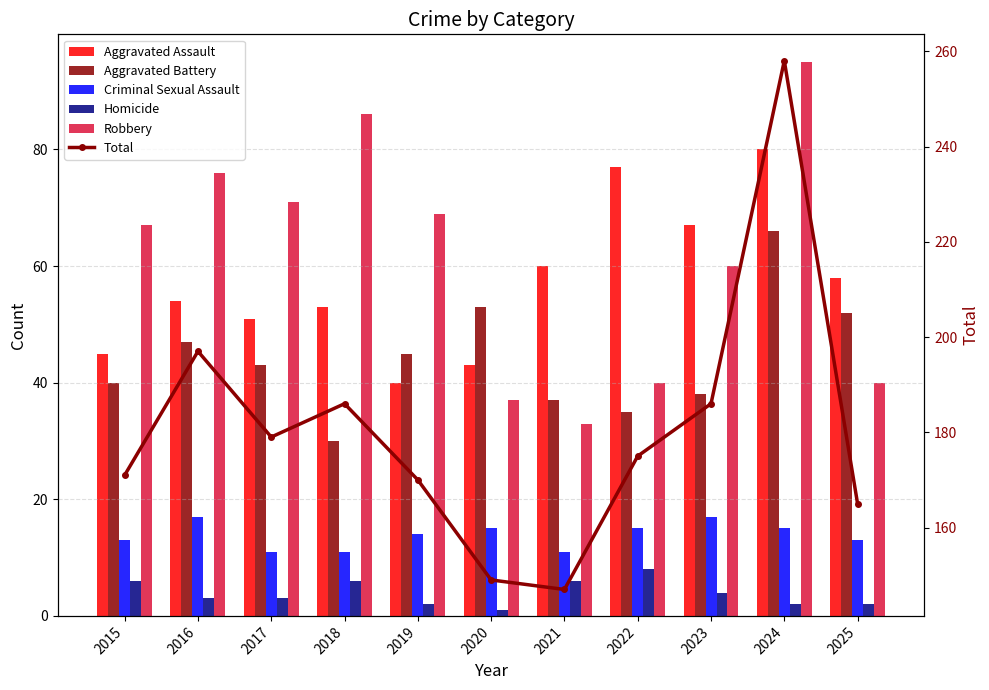

Does the chart contain stacked bars?

No